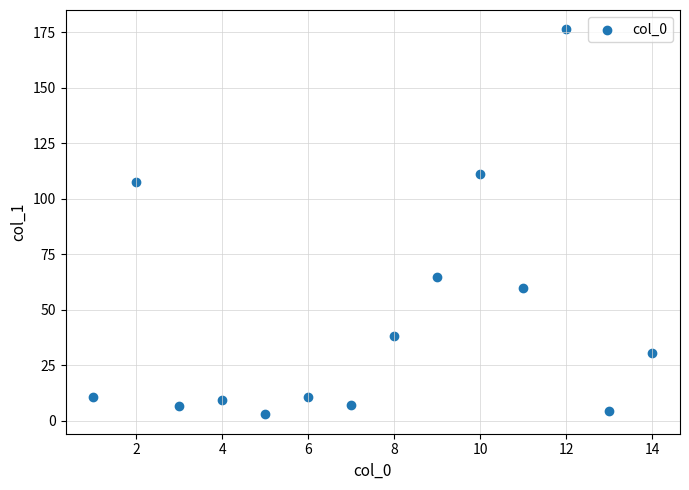

What is the range of Y values (max minus min)?

173.5